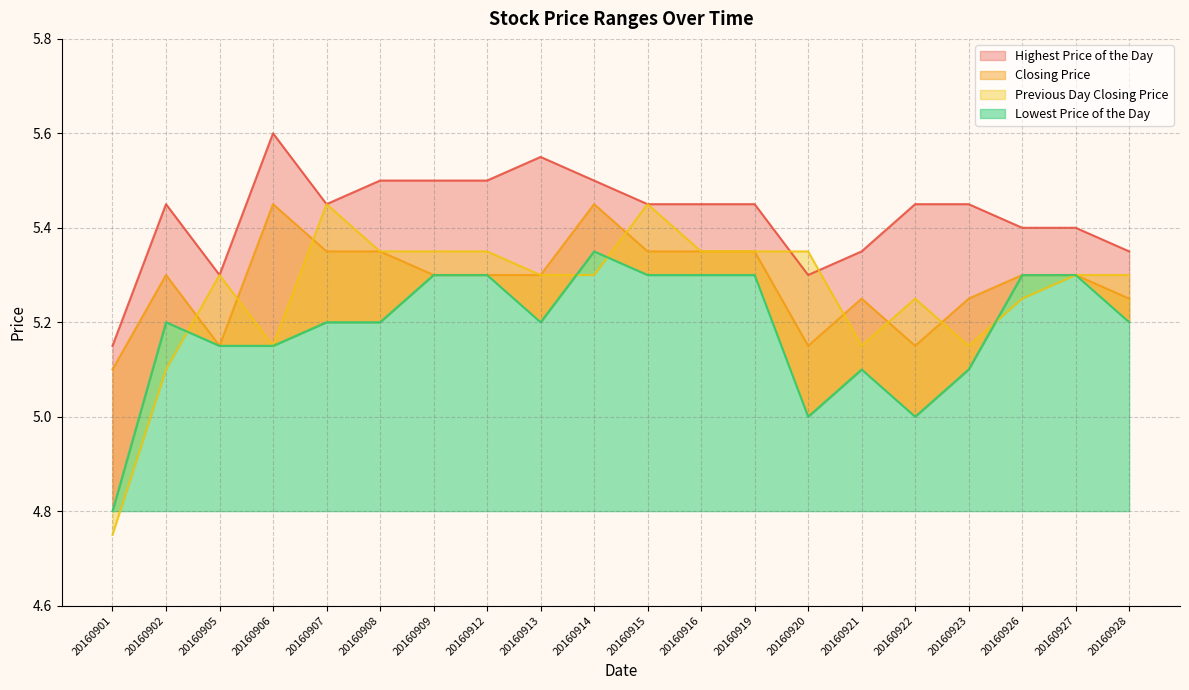

How many interior local peaks does the Highest Price of the Day series have?

3